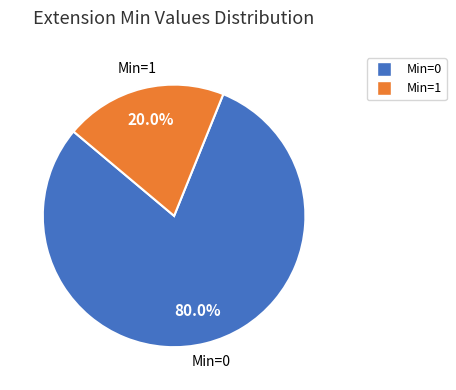

Is there a majority slice in this chart?

Yes